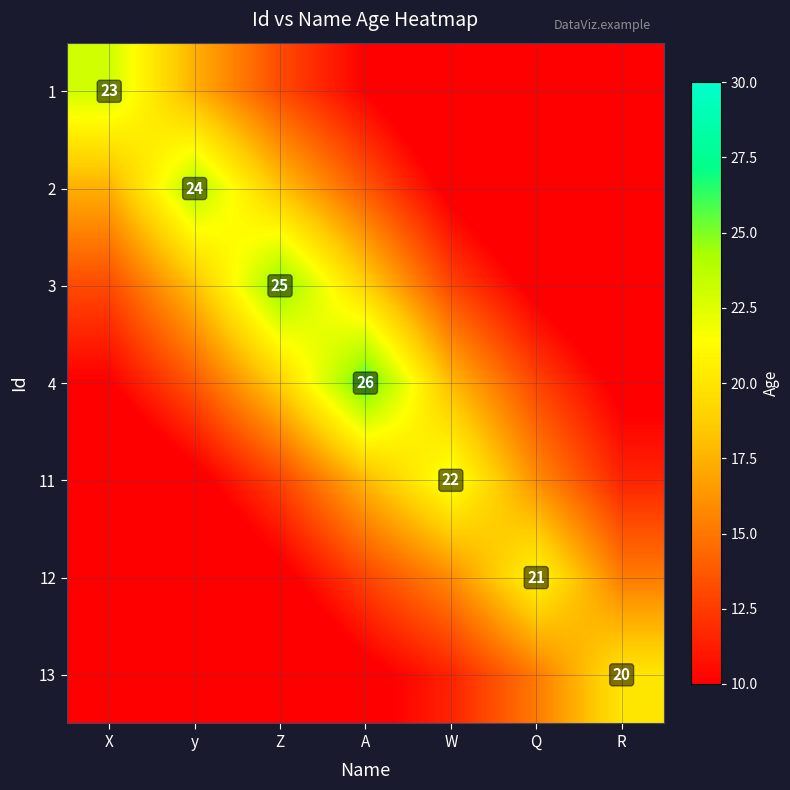

What is the difference between the highest and lowest values at W?

15.2